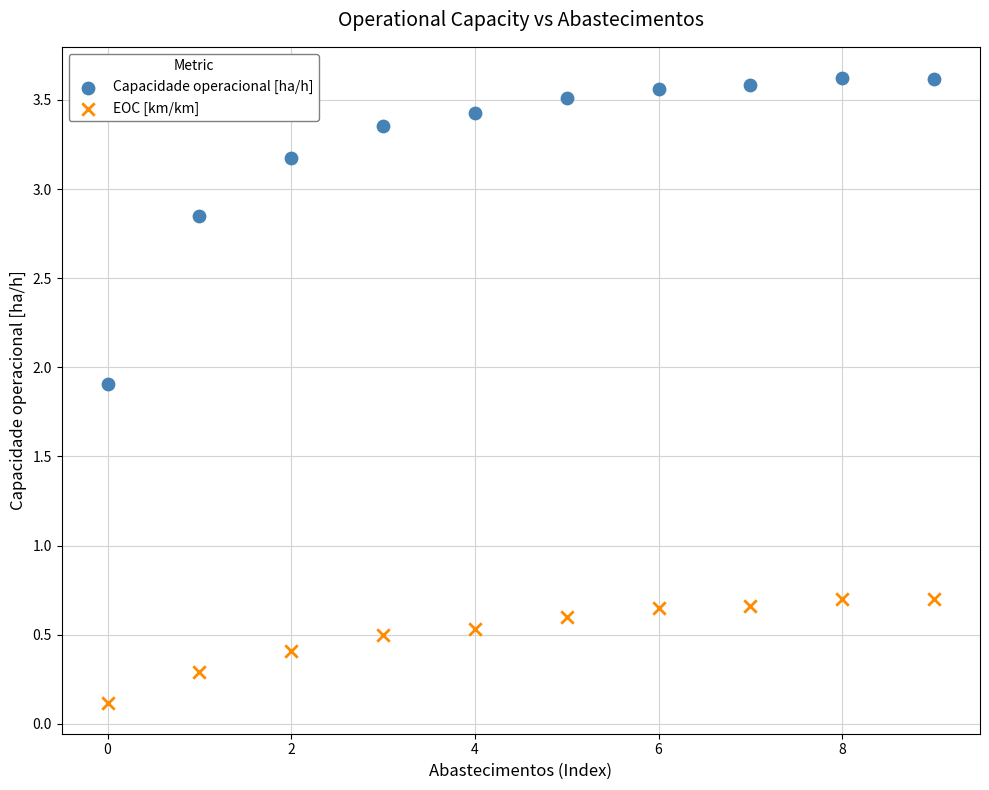

In the Capacidade operacional [ha/h] series, what Y value is closest to 2?

1.9